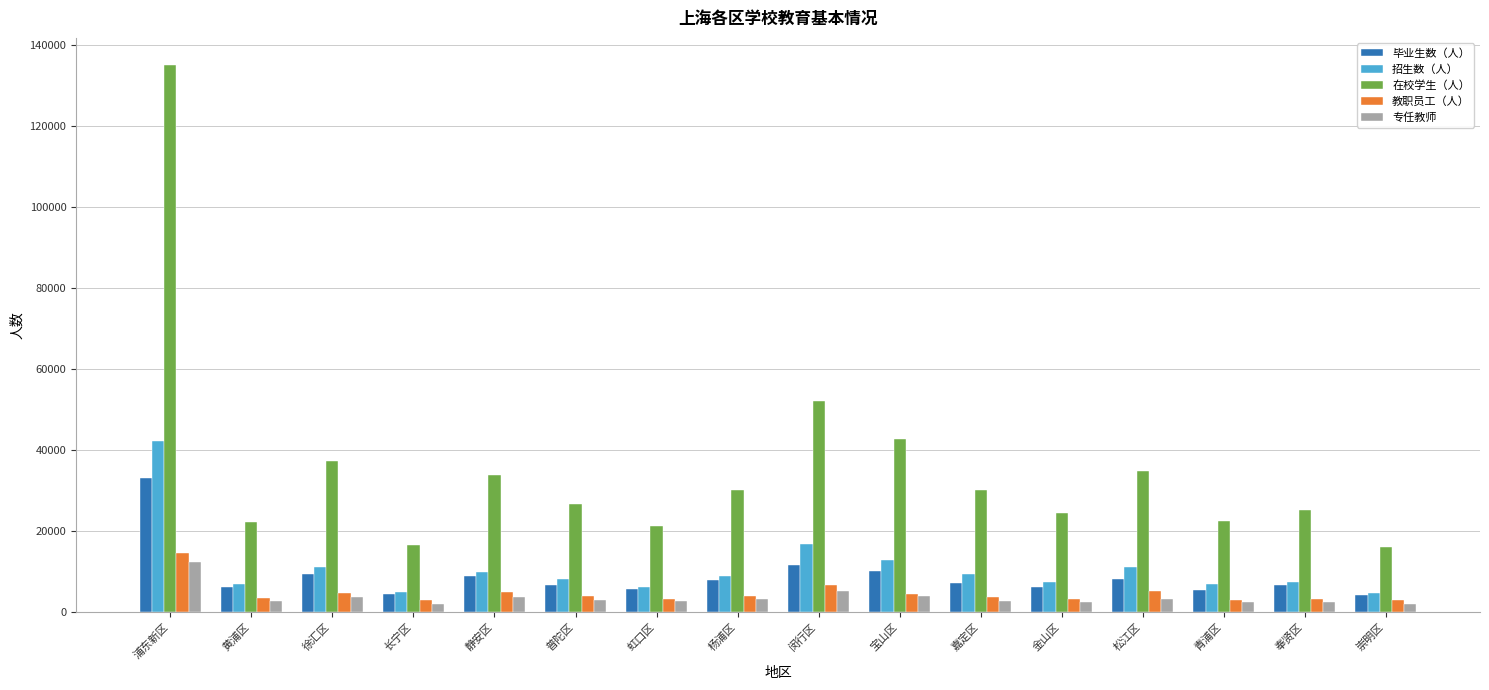

What is the sum of all 教职员工（人） values?

73552